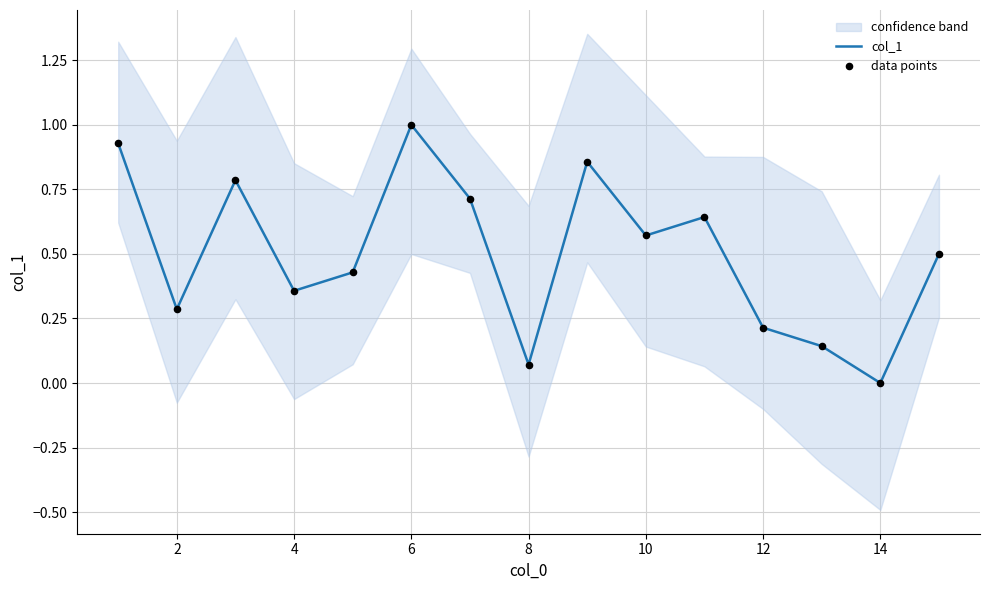

The value of col_1 at 2 is 0.2. True or false?

False